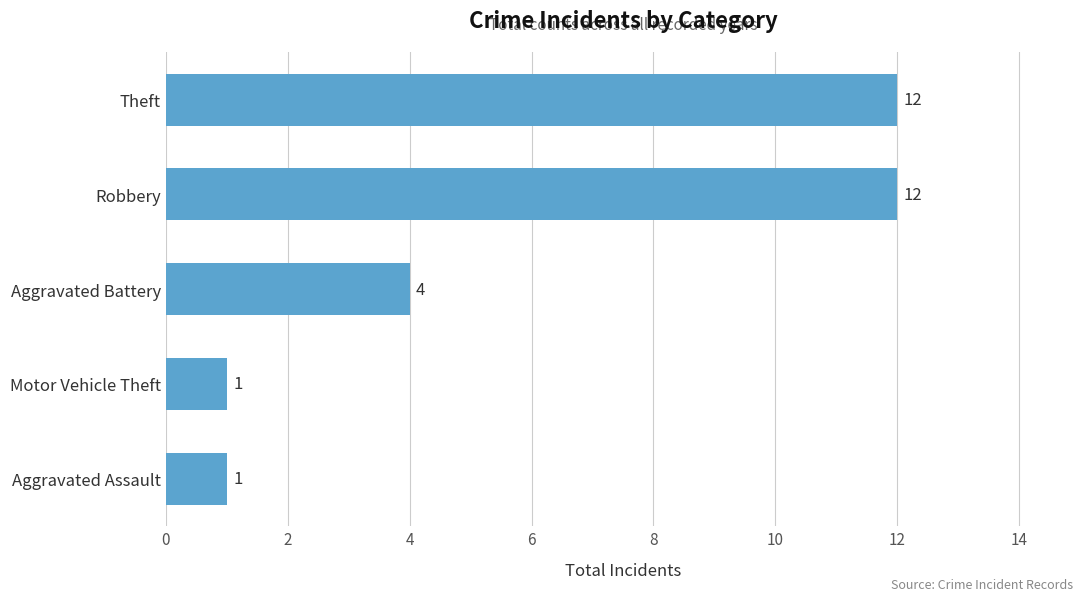

The value at Aggravated Assault is 1. True or false?

True